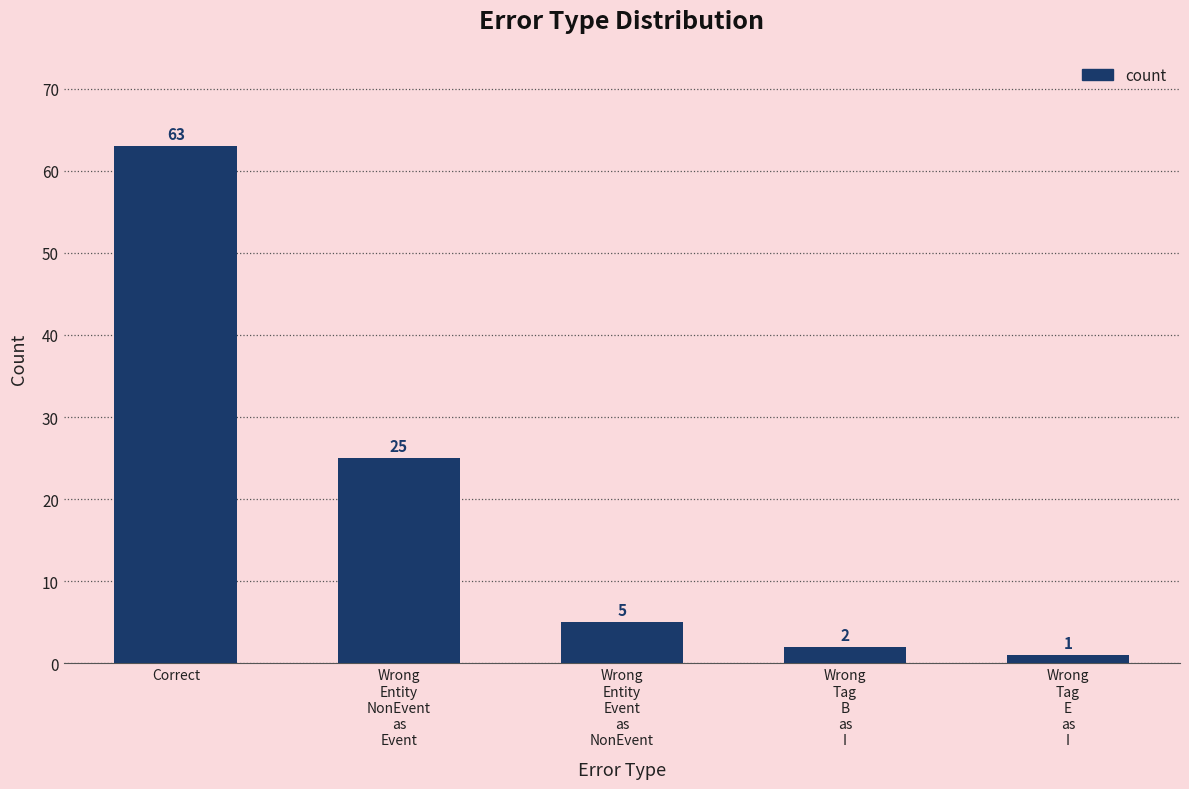

What is the change in value from Wrong
Entity
Event
as
NonEvent to Wrong
Tag
E
as
I?

-4